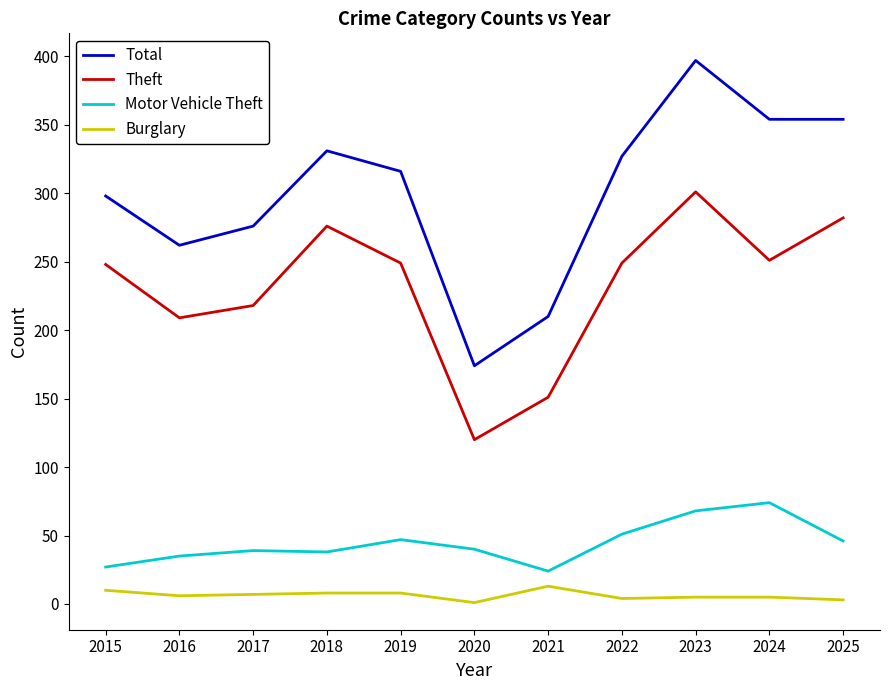

Rank the series by their maximum value, from lowest to highest.

Burglary, Motor Vehicle Theft, Theft, Total